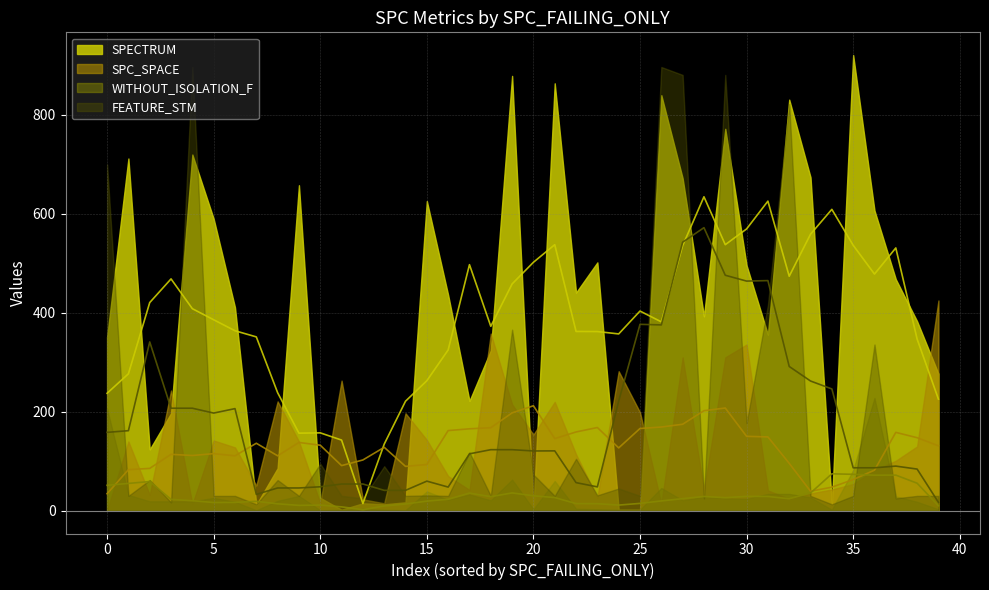

At how many categories does at least one series exceed 127?

34